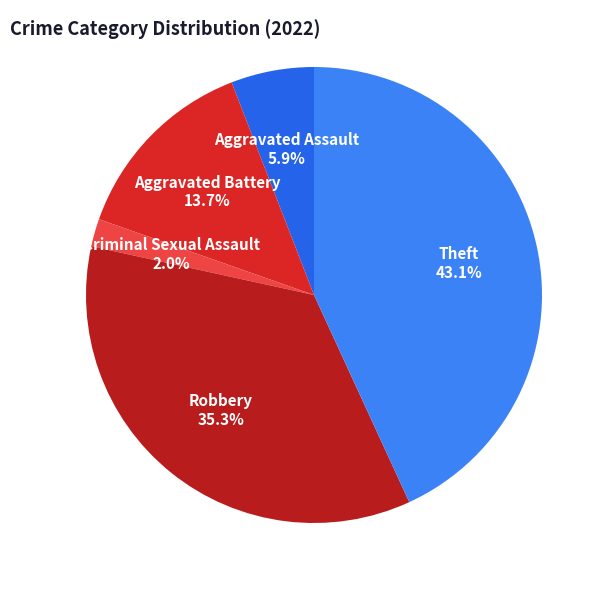

To the nearest percent, what is the difference between the largest and smallest slice percentages?

41%